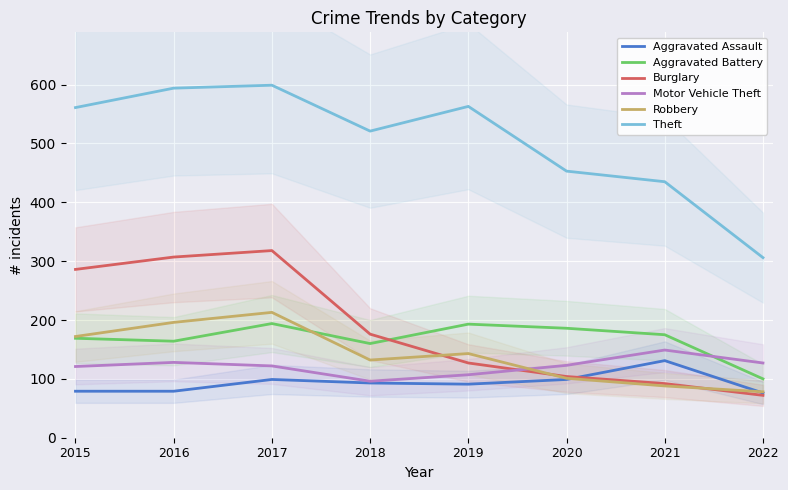

How many data points in Theft are less than 561?

4